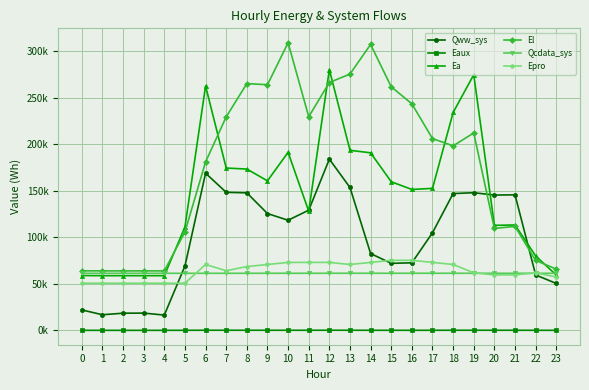

How many times do Qcdata_sys and Epro cross each other?

4